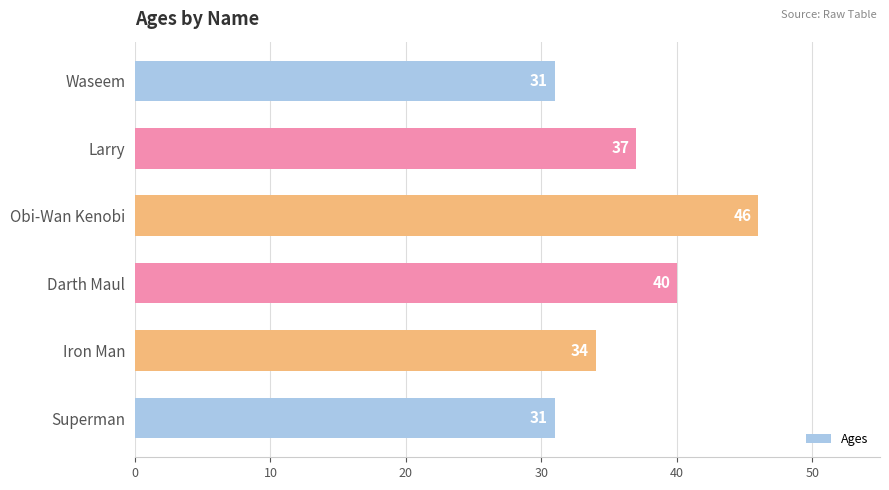

How many values are below 37?

3